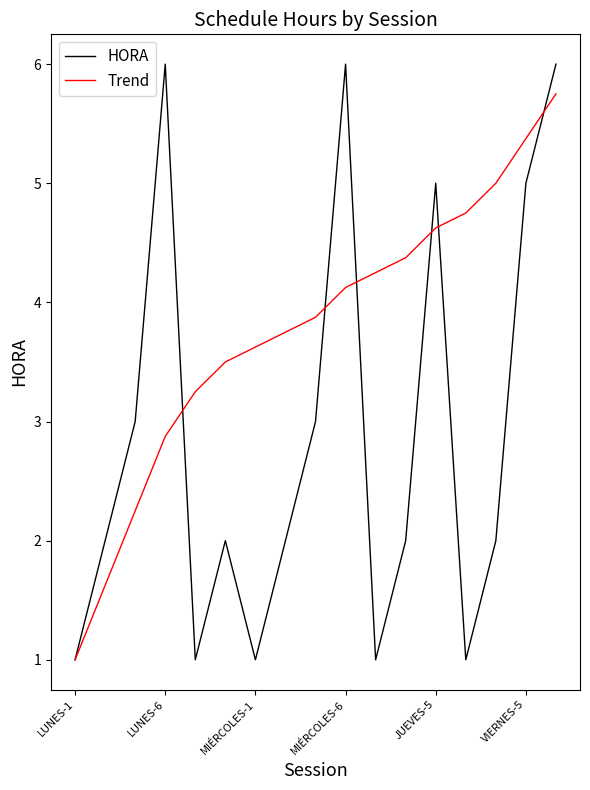

Does the chart display data point markers on the line(s)?

No